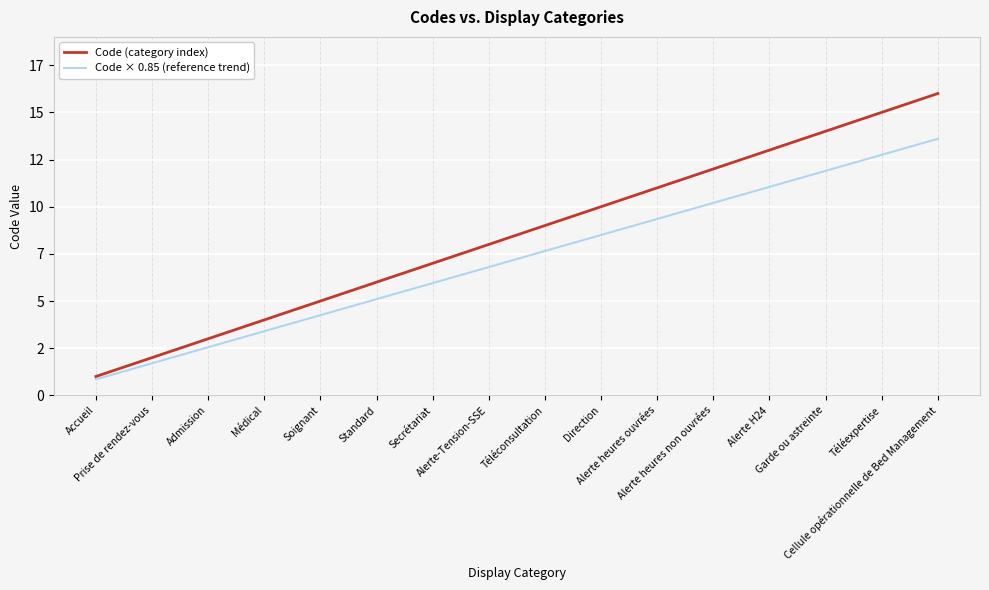

What is the minimum value shown in the chart?

0.8